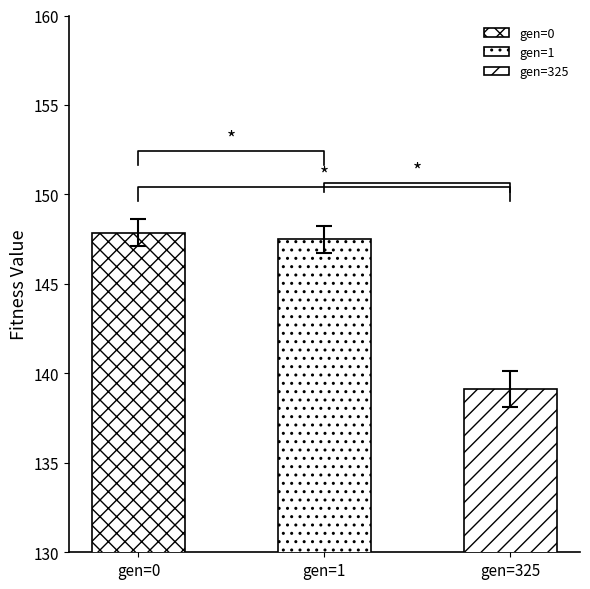

Read the std value at gen=1.

0.7